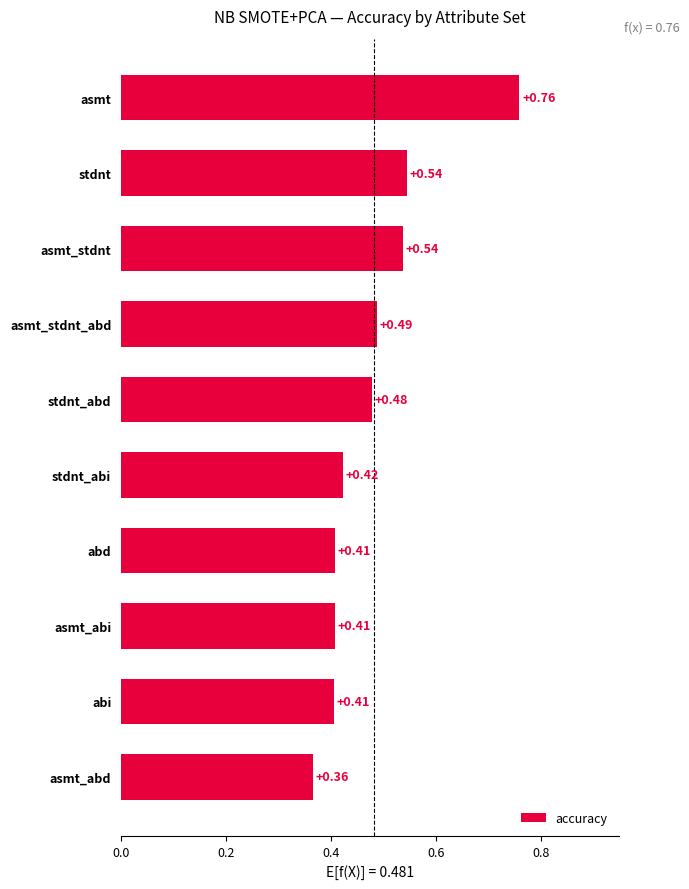

What is the sum of all values?

4.8